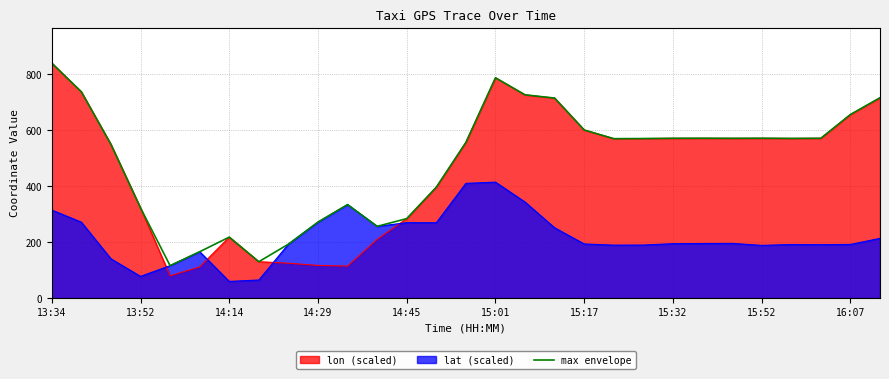

At which label does the data first exceed 570?

13:34